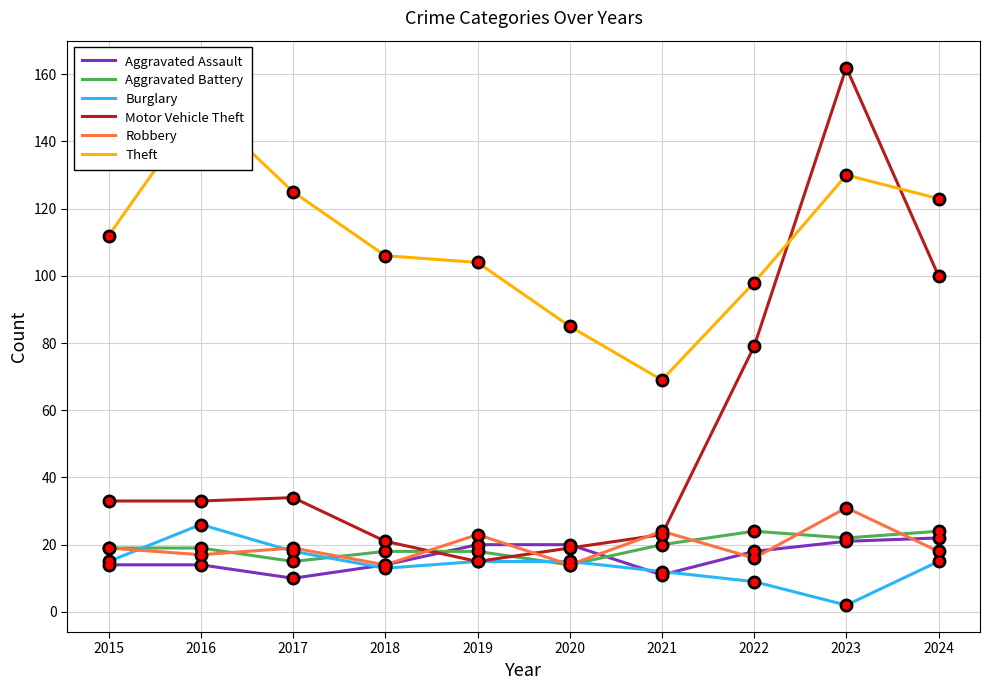

Reading left to right, list all the values displayed in this chart.

Aggravated Assault: 14	14	10	14	20	20	11	18	21	22
Aggravated Battery: 19	19	15	18	18	14	20	24	22	24
Burglary: 15	26	18	13	15	15	12	9	2	15
Motor Vehicle Theft: 33	33	34	21	15	19	23	79	162	100
Robbery: 19	17	19	14	23	14	24	16	31	18
Theft: 112	151	125	106	104	85	69	98	130	123